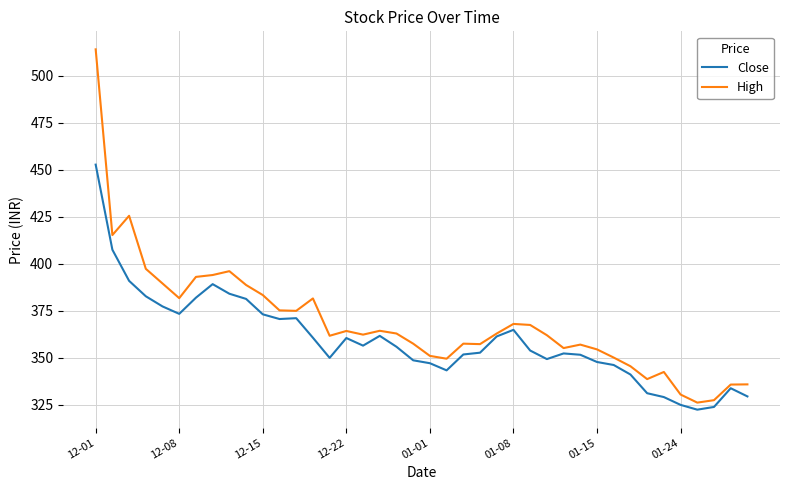

What is the maximum value for High?

514.0